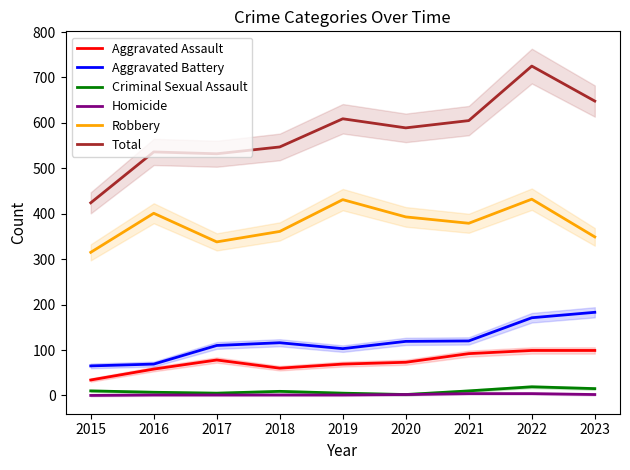

Count the number of data series in this chart.

6